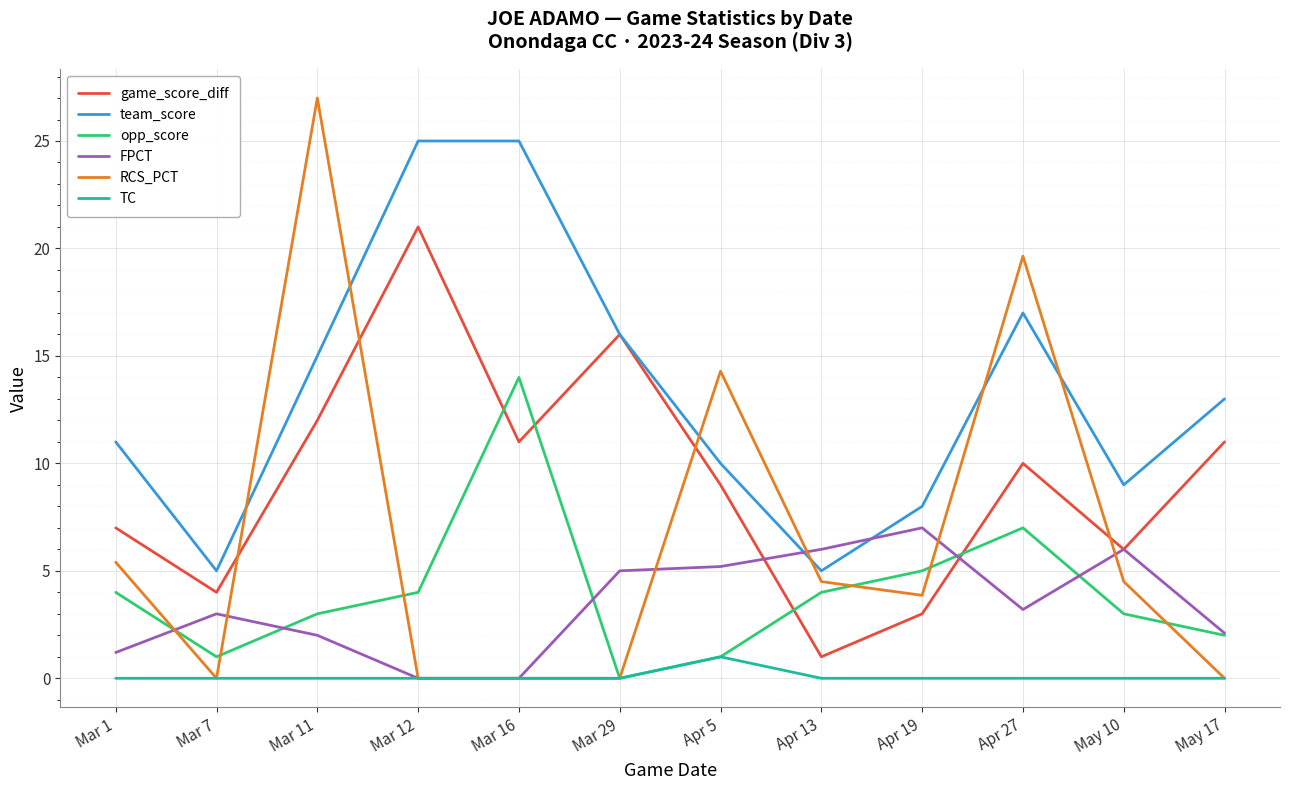

What is the difference between the maximum and minimum values in the FPCT series?

7.0